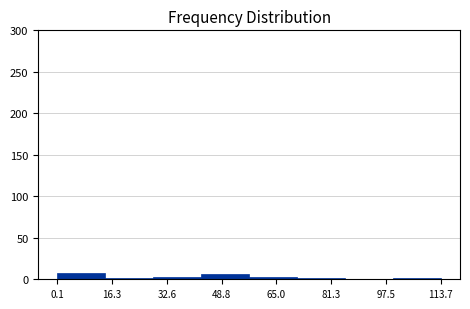

Is it true that the value at 48.8 is 6?

True